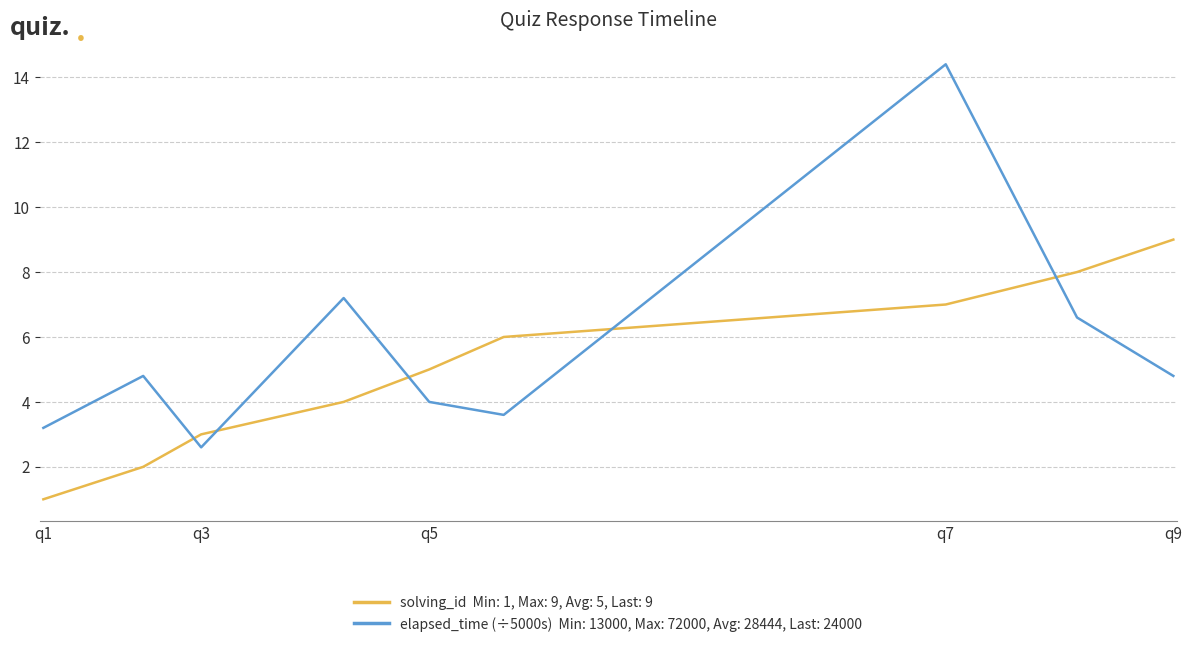

What is the greatest value displayed?

14.4